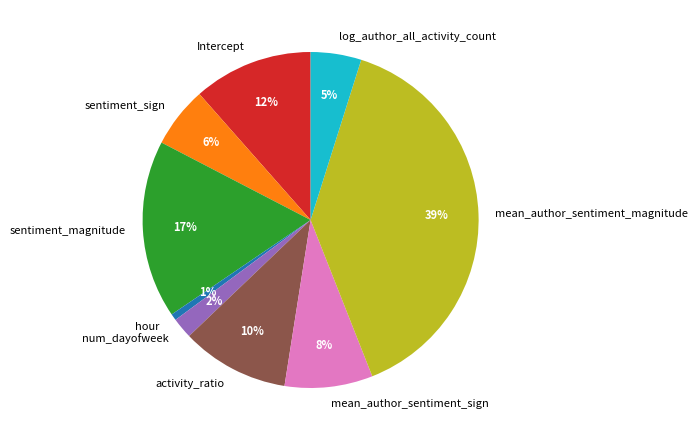

To the nearest percent, what is the average slice percentage?

11%